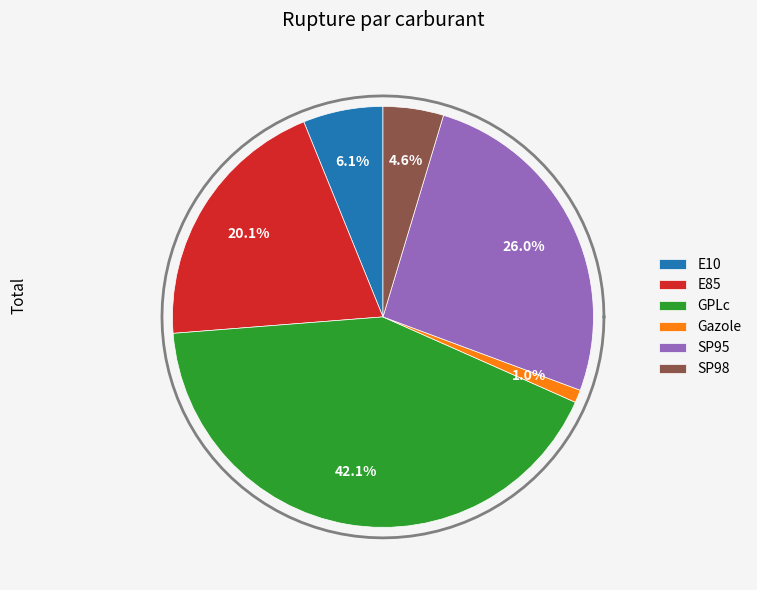

To the nearest percent, what is the average slice percentage?

17%